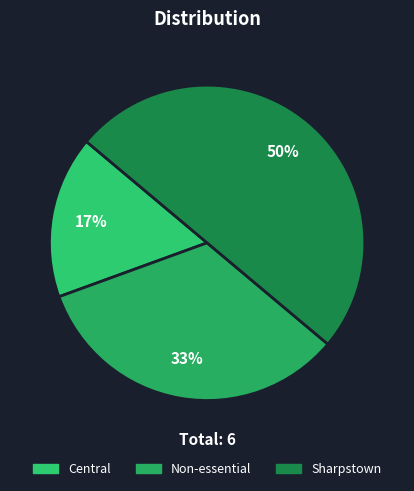

Rank the categories by value from lowest to highest.

Central, Non-essential, Sharpstown